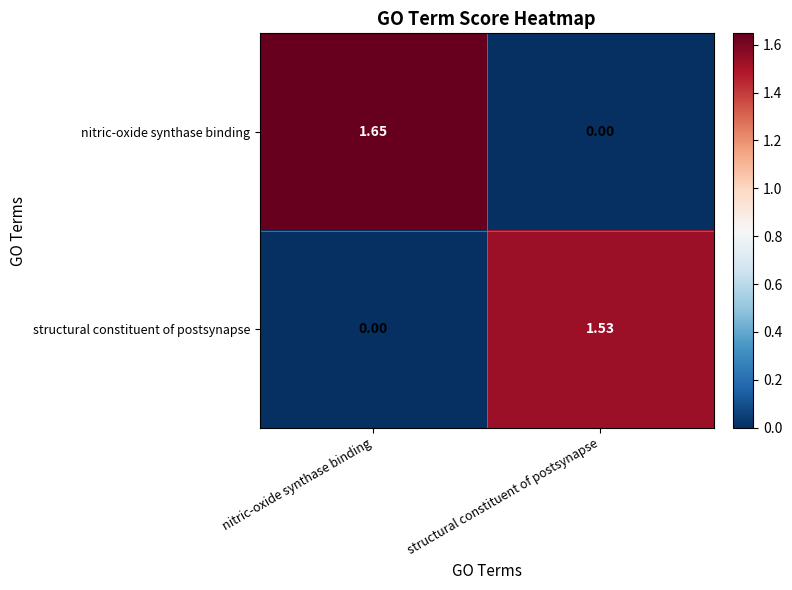

Which series has the largest range (max minus min)?

nitric-oxide synthase binding